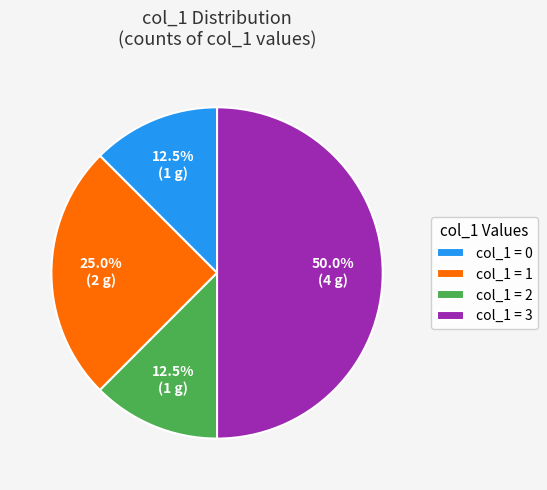

Combined, what portion of the pie is col_1 = 1 and col_1 = 2?

37.5%